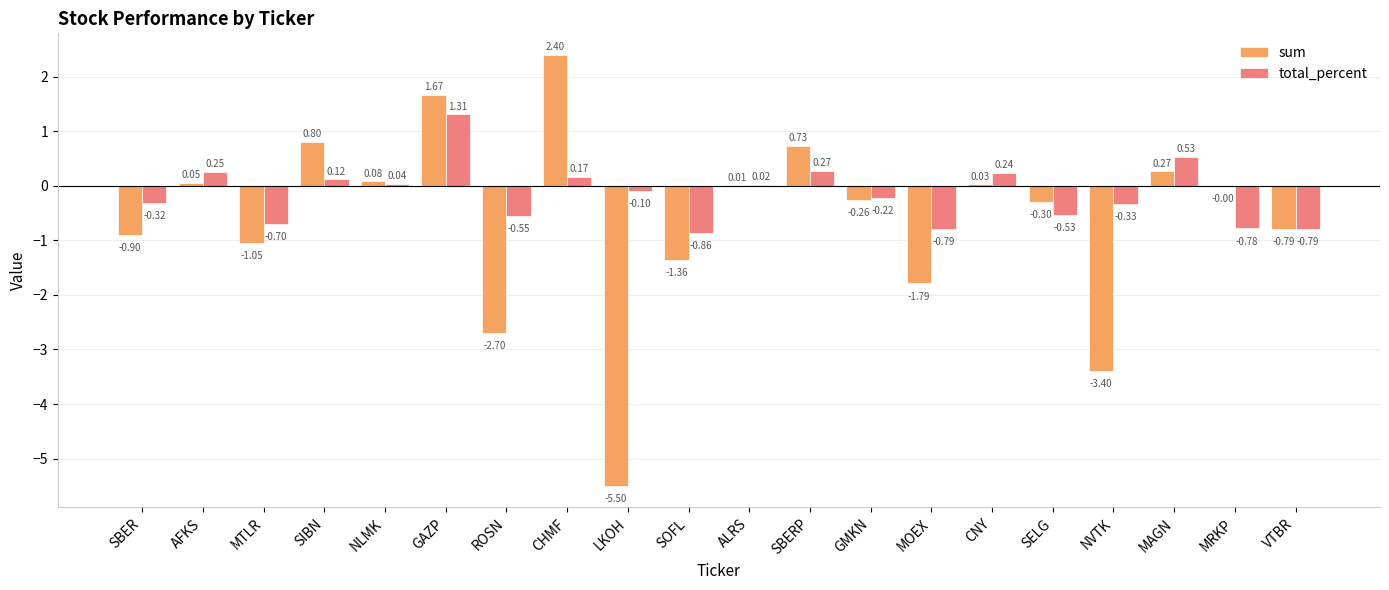

What is the total value across all series at NVTK?

-3.7